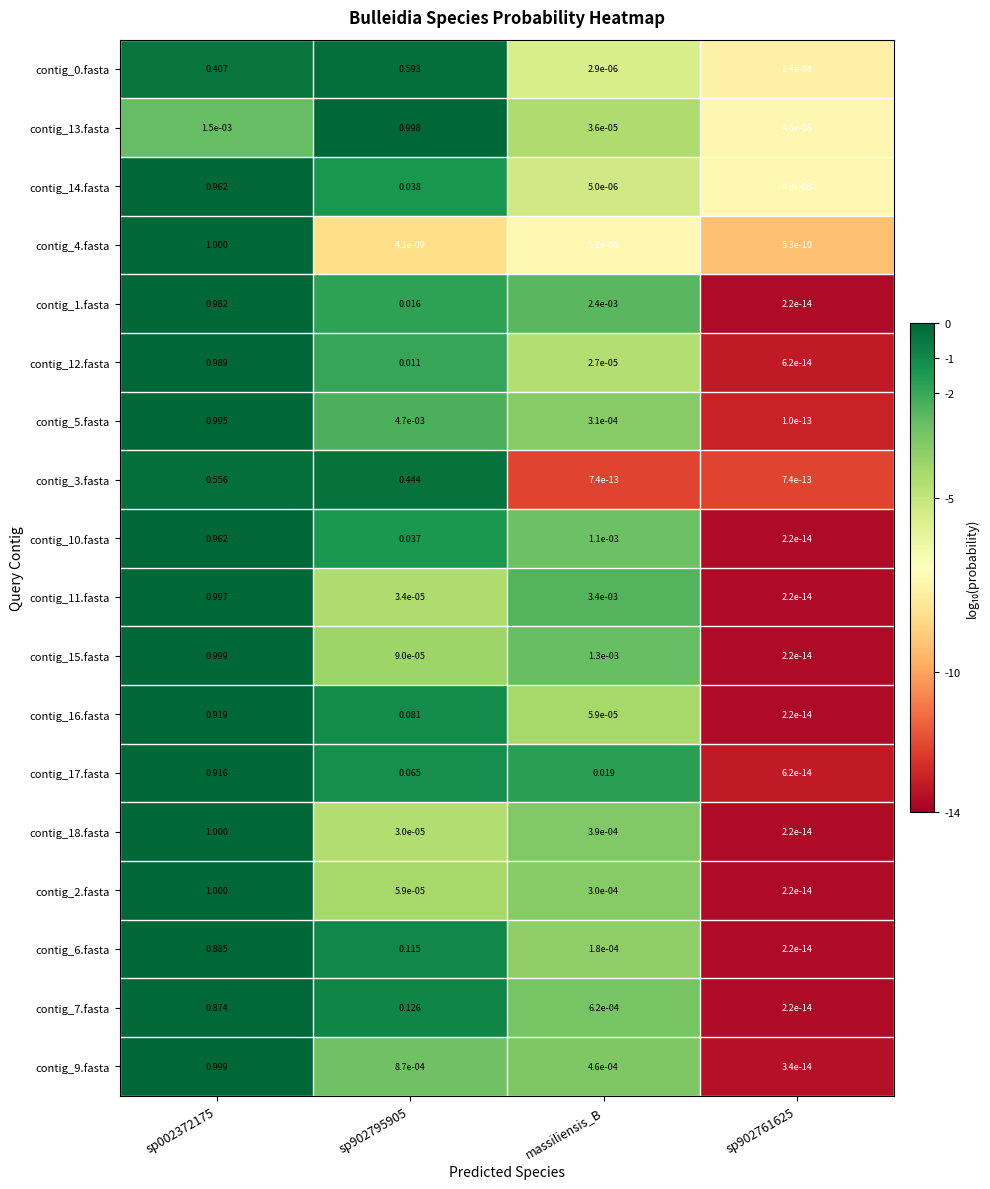

Is the value of contig_10.fasta at sp902795905 greater than the value of contig_1.fasta at sp002372175?

No